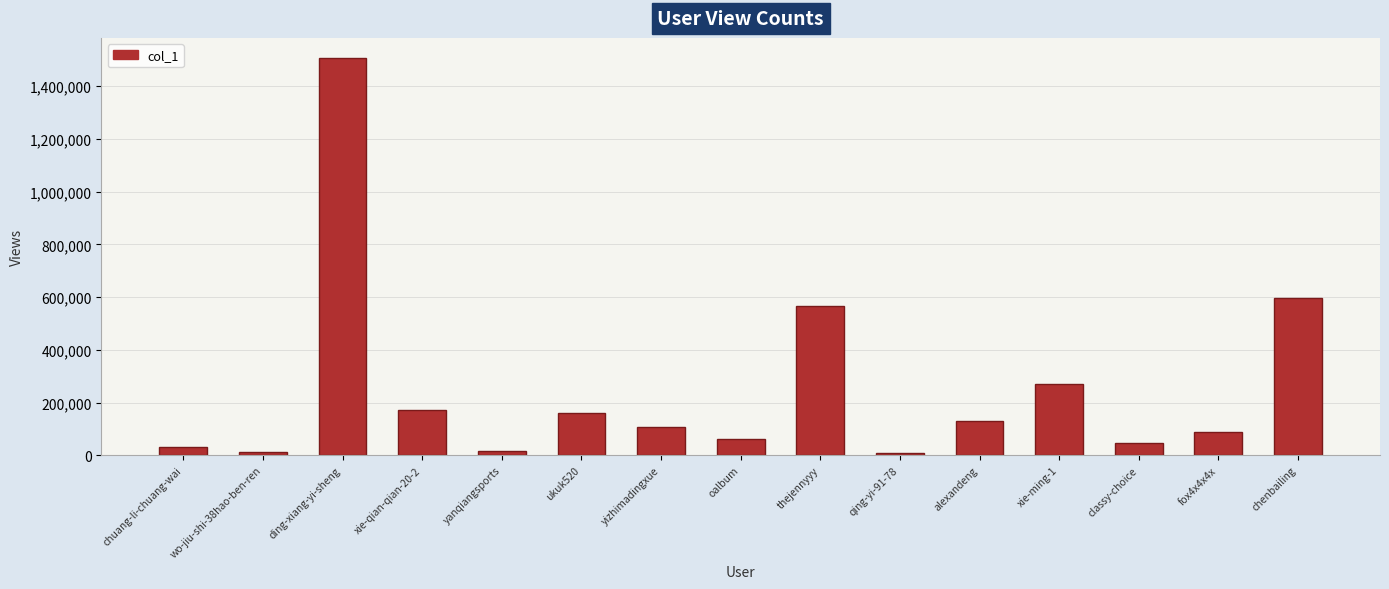

What is the sum of all values?

3767979